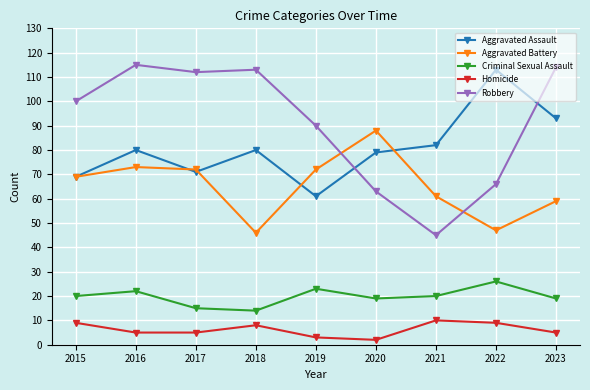

What is the total value across all series at 2022?

261